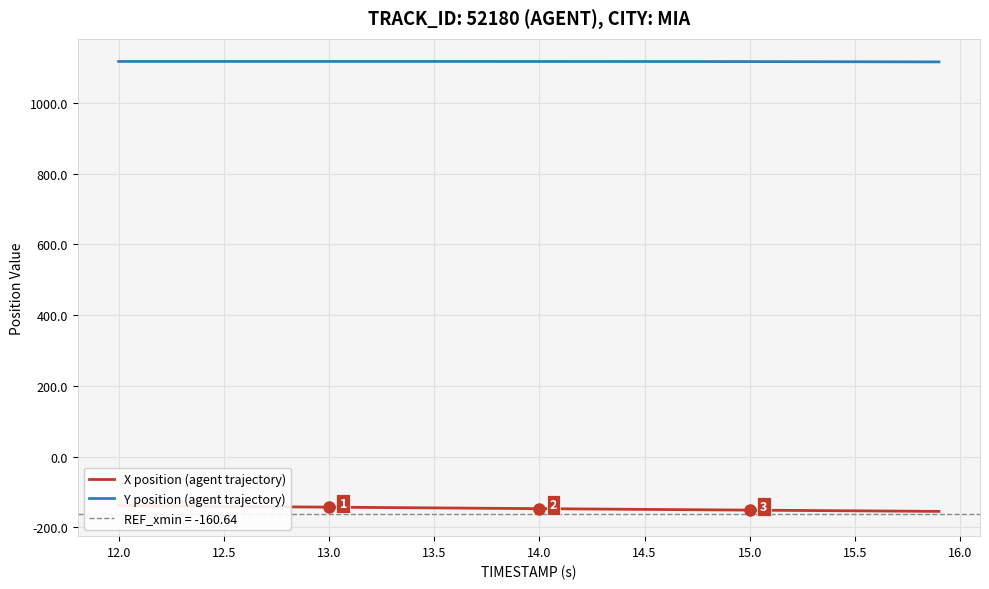

How many values in the X position (agent trajectory) series are below -146?

21